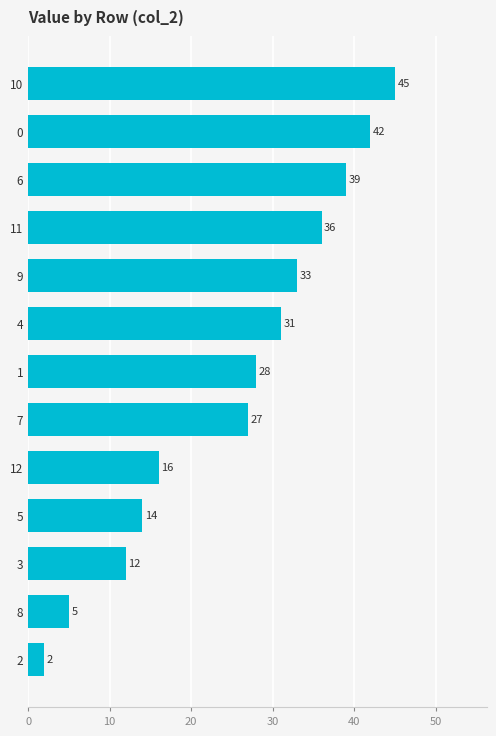

Between 8 and 7, which is larger?

7